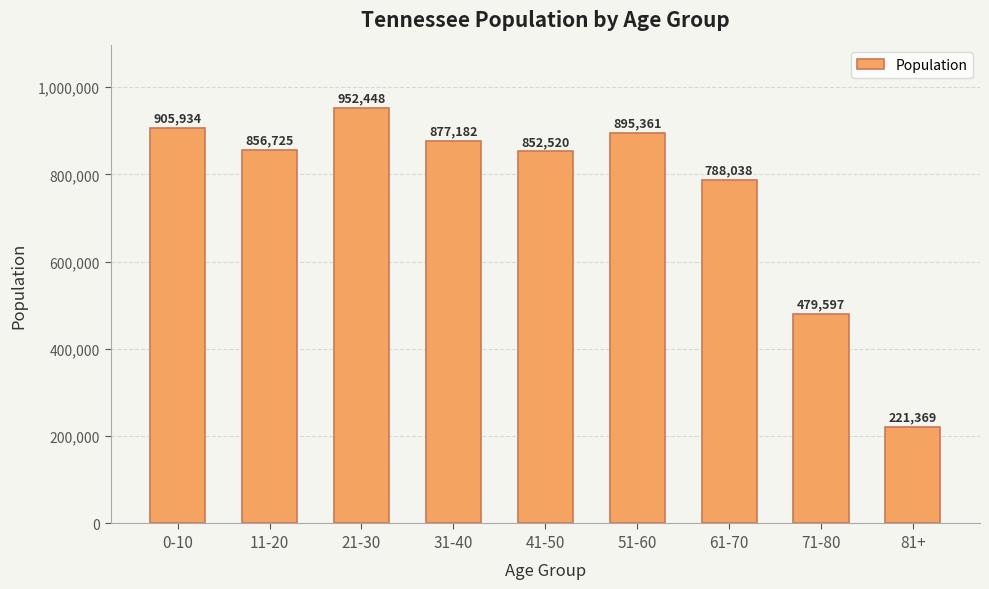

What position from the right is 61-70?

3